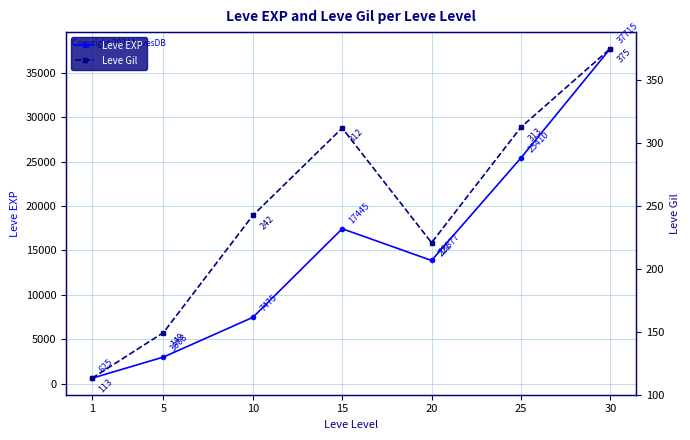

List the labels in order of Leve EXP value, largest first.

30, 25, 15, 20, 10, 5, 1